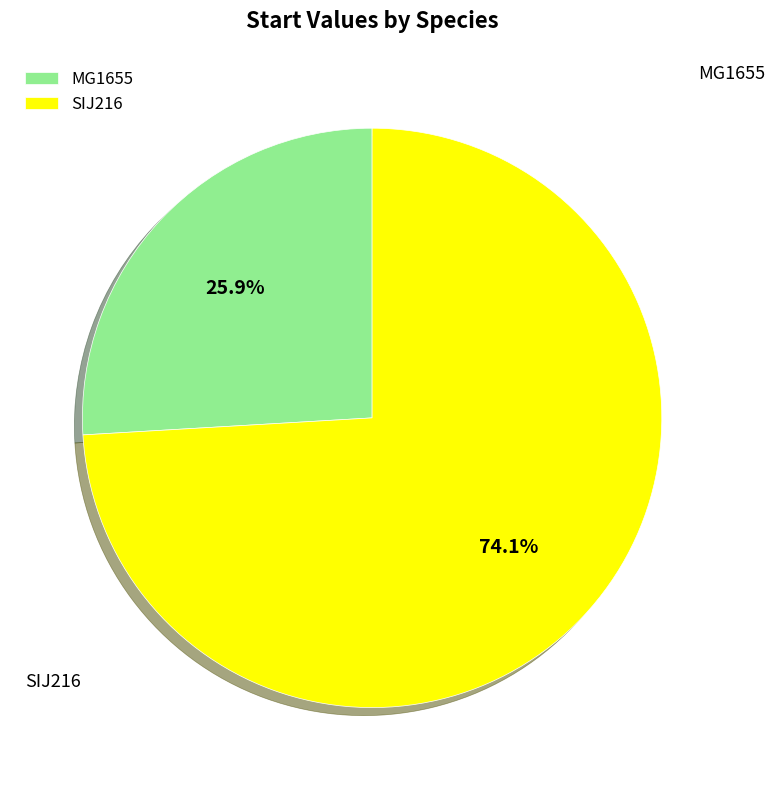

Is there a majority slice in this chart?

Yes